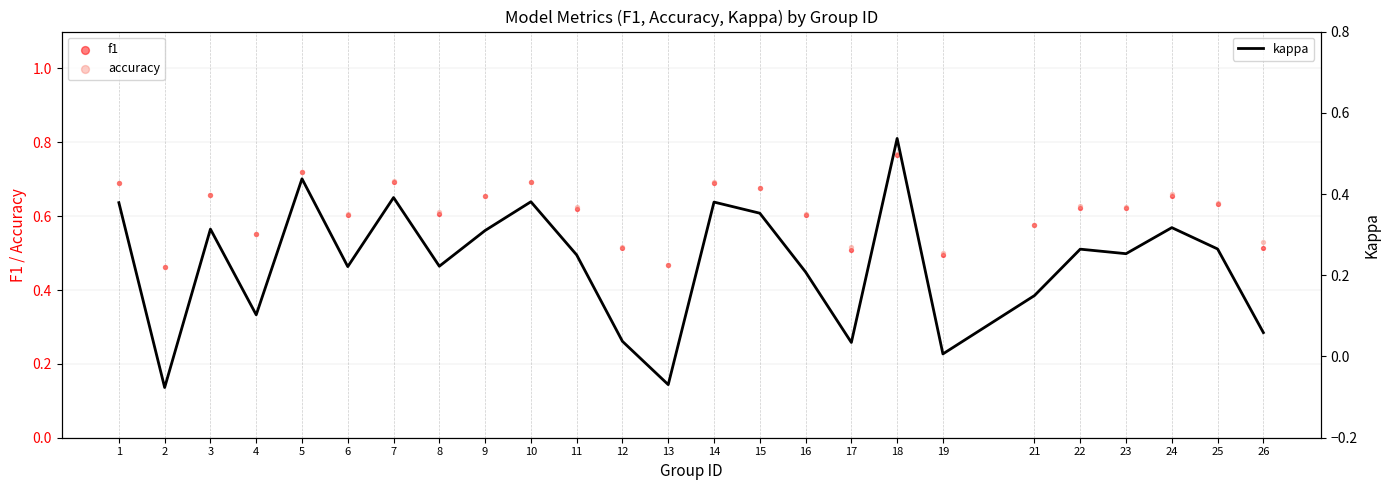

At which category is the sum across all series the highest?

18